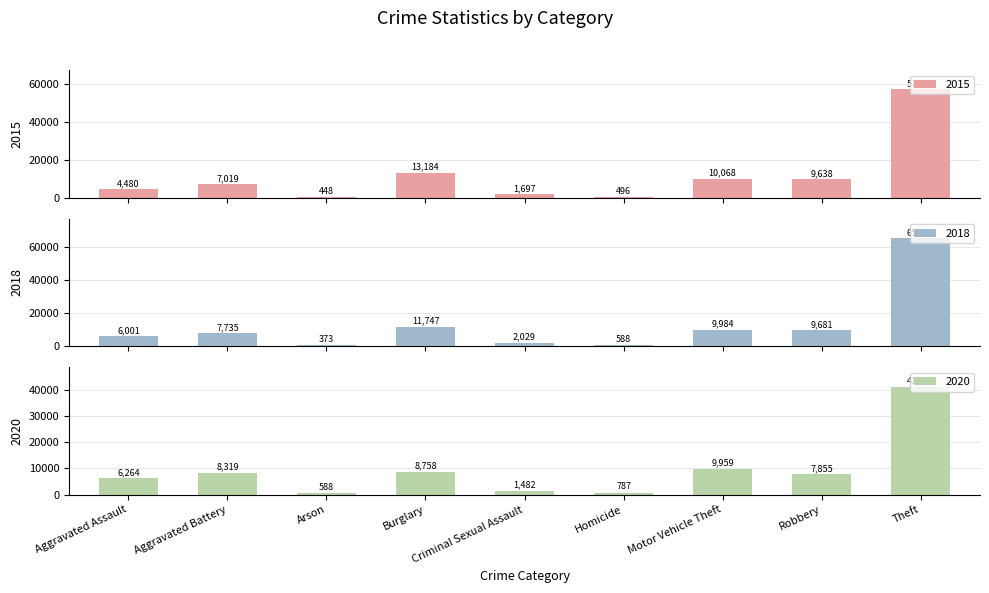

How many data points in 2017 are above 7855?

4